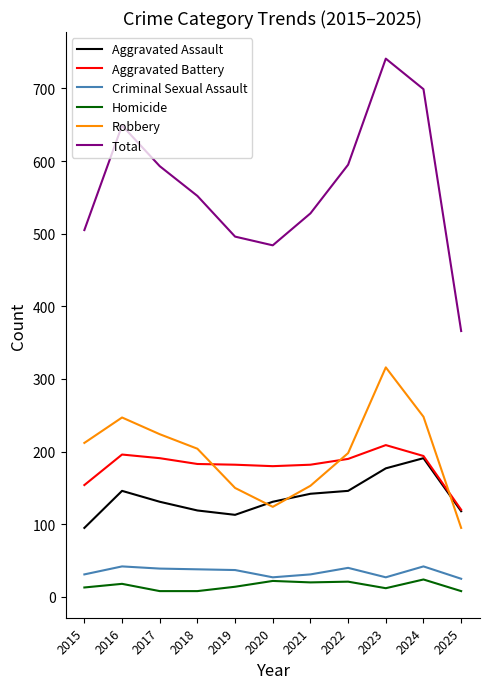

Which series ends up on top after the final intersection of Robbery and Aggravated Battery?

Aggravated Battery